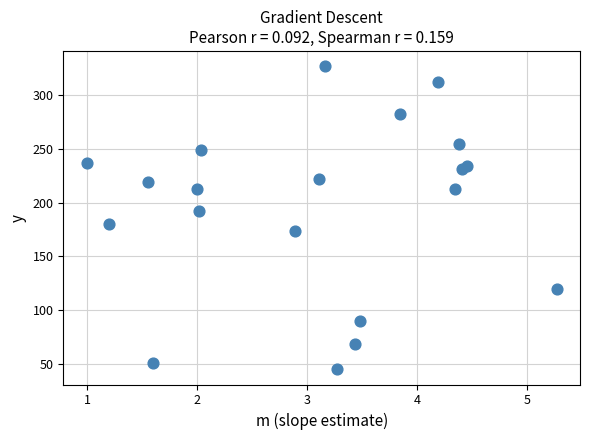

What is the range of Y values (max minus min)?

282